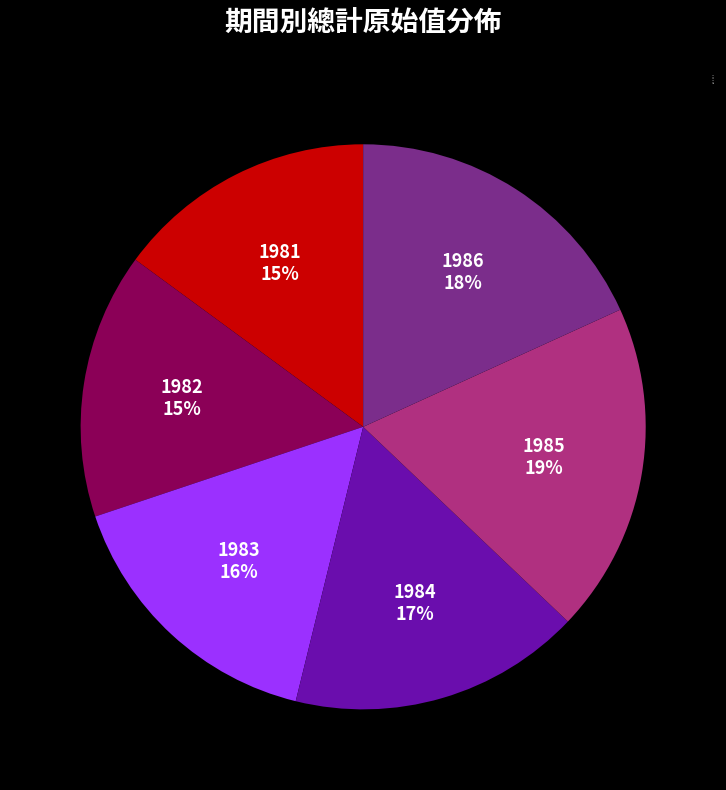

To the nearest percent, what is the average slice percentage?

17%